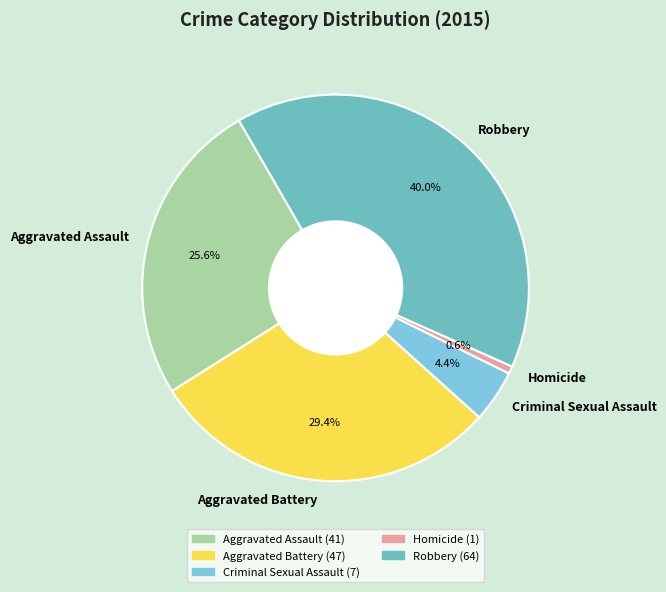

Approximately how many times larger is the value at Aggravated Assault compared to Aggravated Battery?

0.9